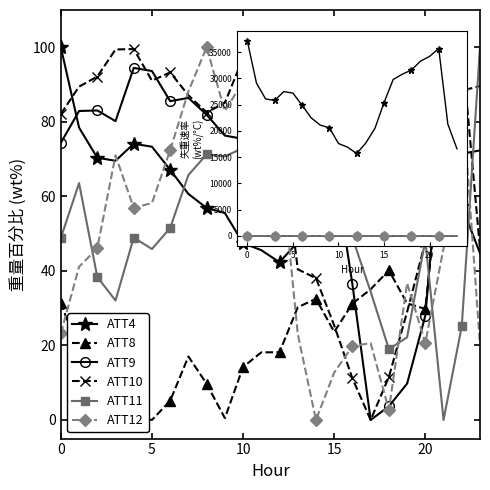

What is the value of the ATT10 point at the 16th from the left?

25.4